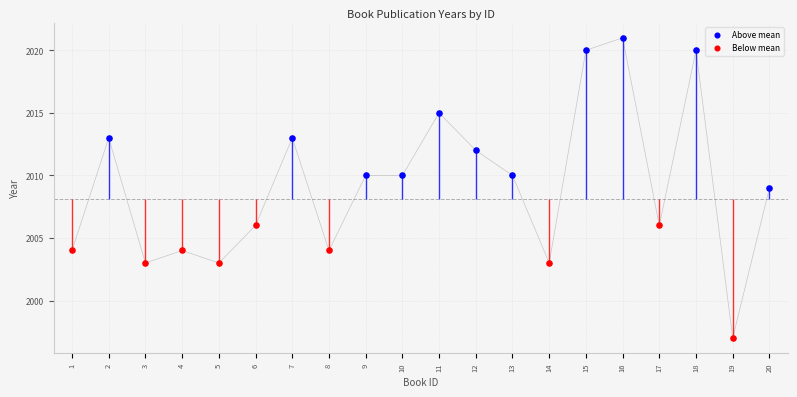

Approximately how many times larger is the value at 7 compared to 10?

1.0